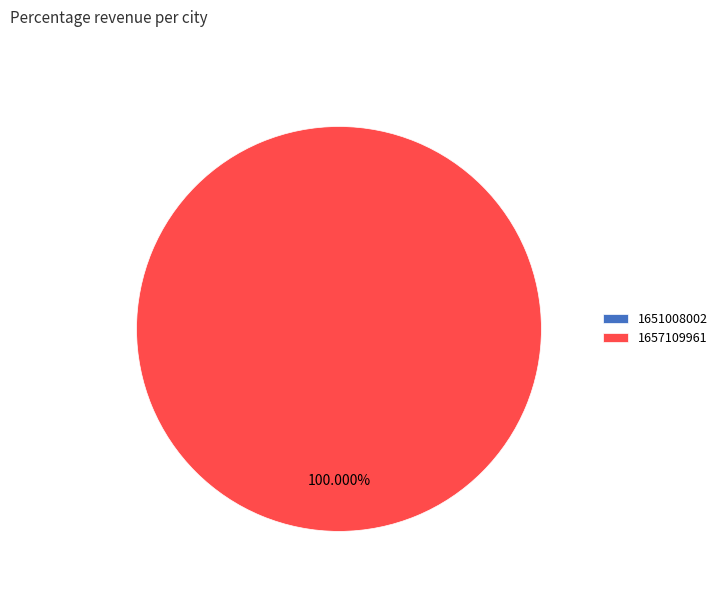

Which has a higher value, 1651008002 or 1657109961?

1657109961